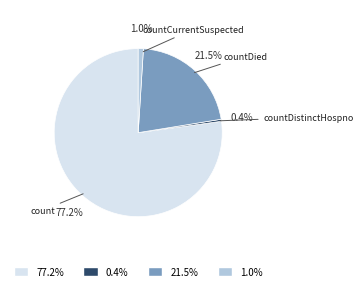

Is there a majority slice in this chart?

Yes